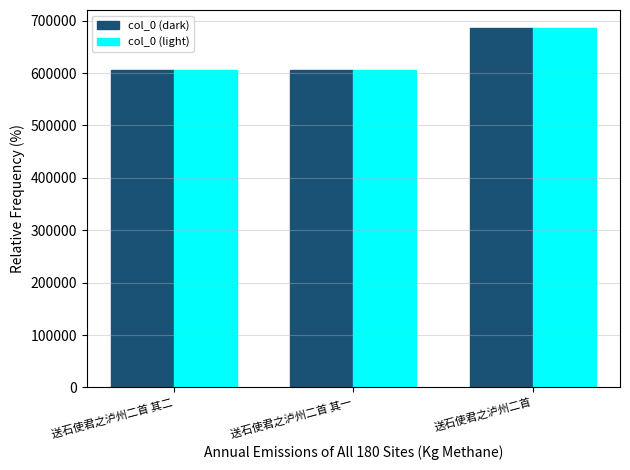

The col_0 (light) series shows 606555 at 送石使君之泸州二首 其一. True or false?

True